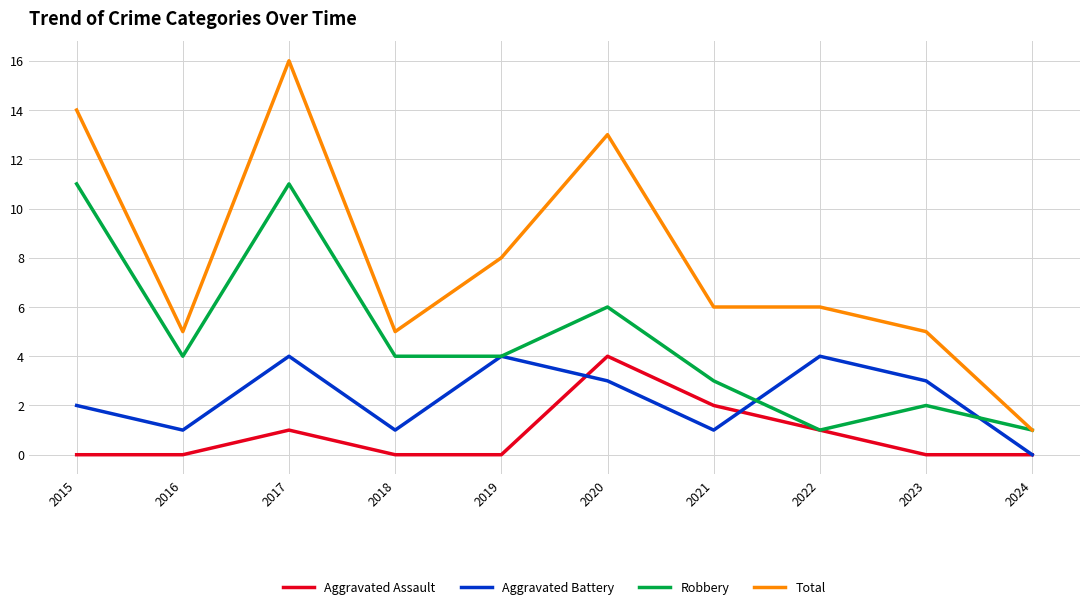

What are all the series names shown in the legend?

Aggravated Assault, Aggravated Battery, Robbery, Total